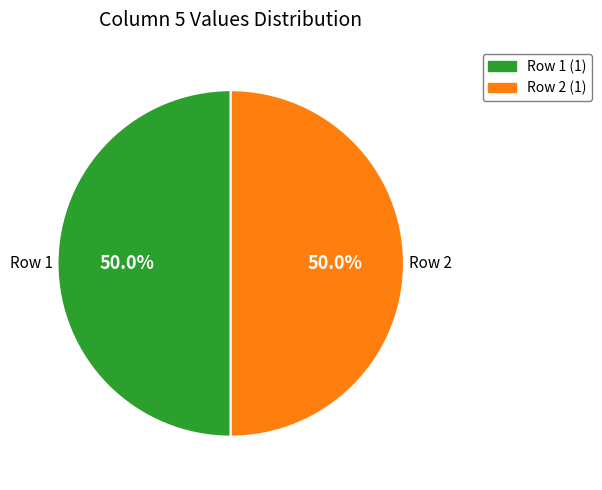

Count the number of slices in the pie.

2